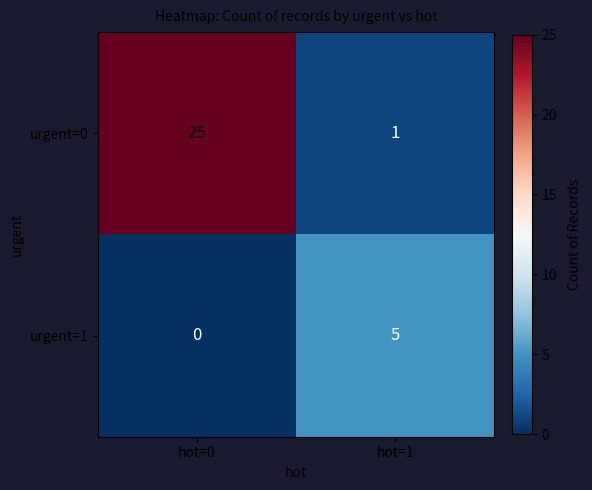

What is the sum of all urgent=1 values?

5